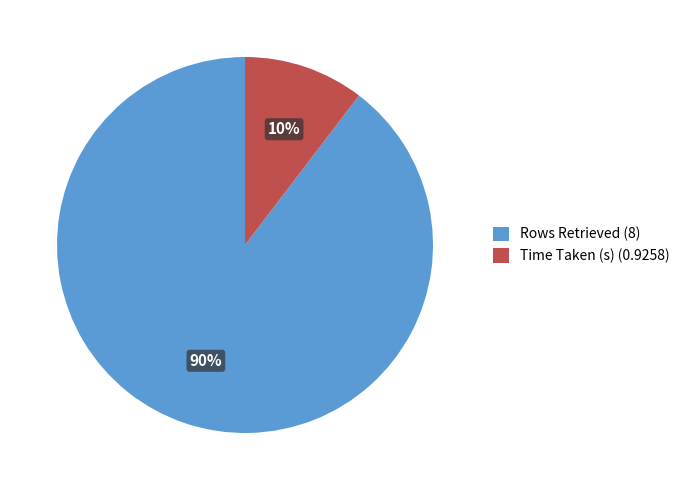

True or false: Time Taken (s) accounts for 10% of the total.

True